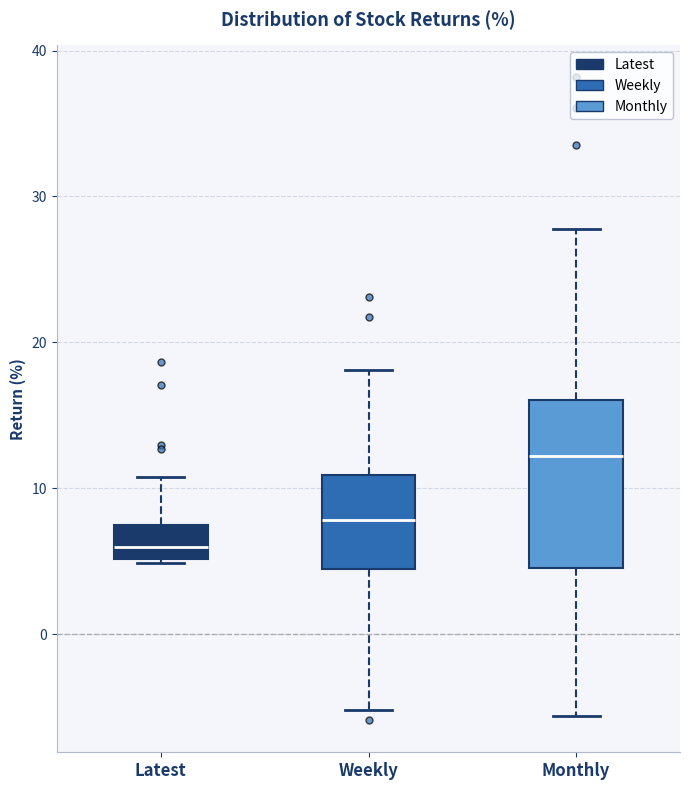

Reading left to right, transcribe this box plot: for each box, give where its median line is, the range the box spans, and where its two whiskers end, as read against the y-axis. The values are not printed on the chart, so give them approximately, as read against the axis.

Latest: median 6, box 5 to 7, whiskers 5 to 11
Weekly: median 8, box 4 to 11, whiskers -5 to 18
Monthly: median 12, box 5 to 16, whiskers -6 to 28